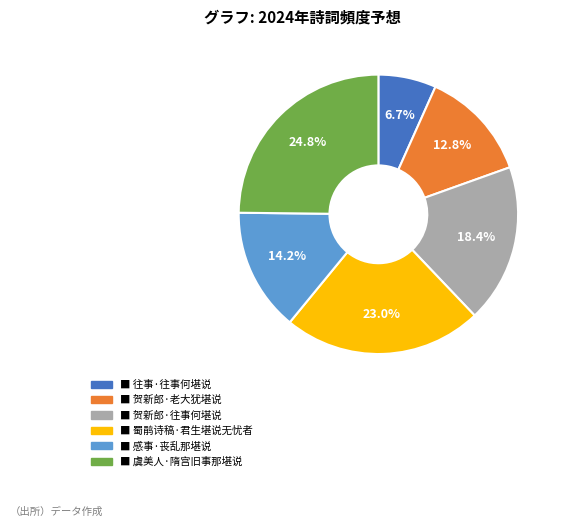

Is there any slice that represents more than half of the pie?

No